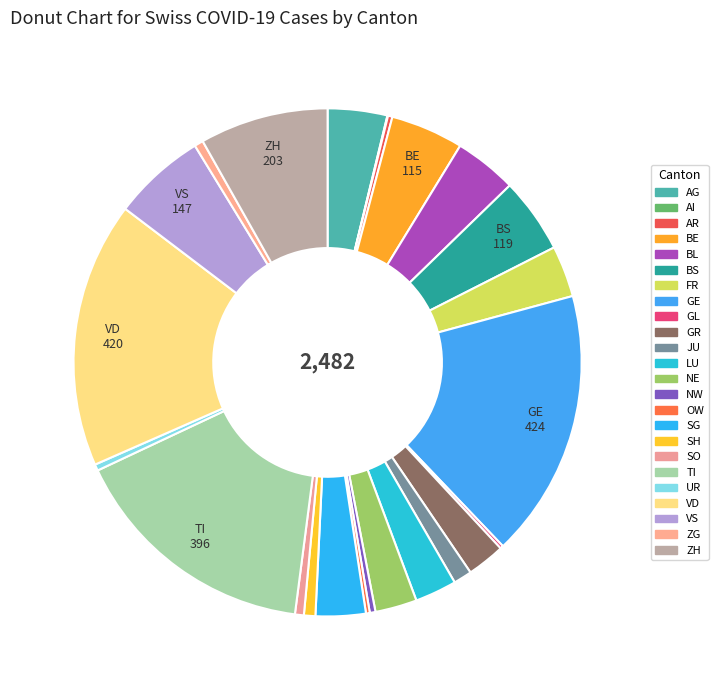

What percentage is the NE slice, to the nearest percent?

3%